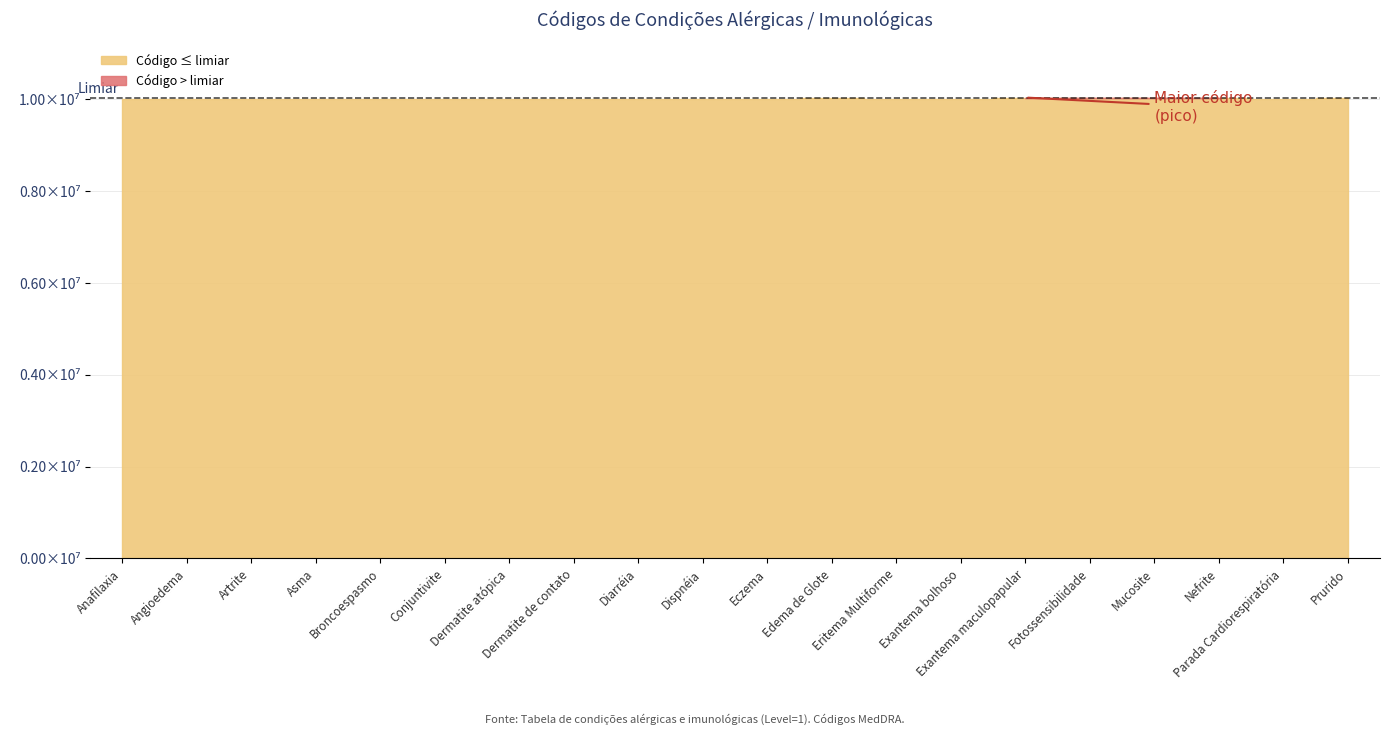

At which category does the chart reach its peak across all series?

Exantema maculopapular